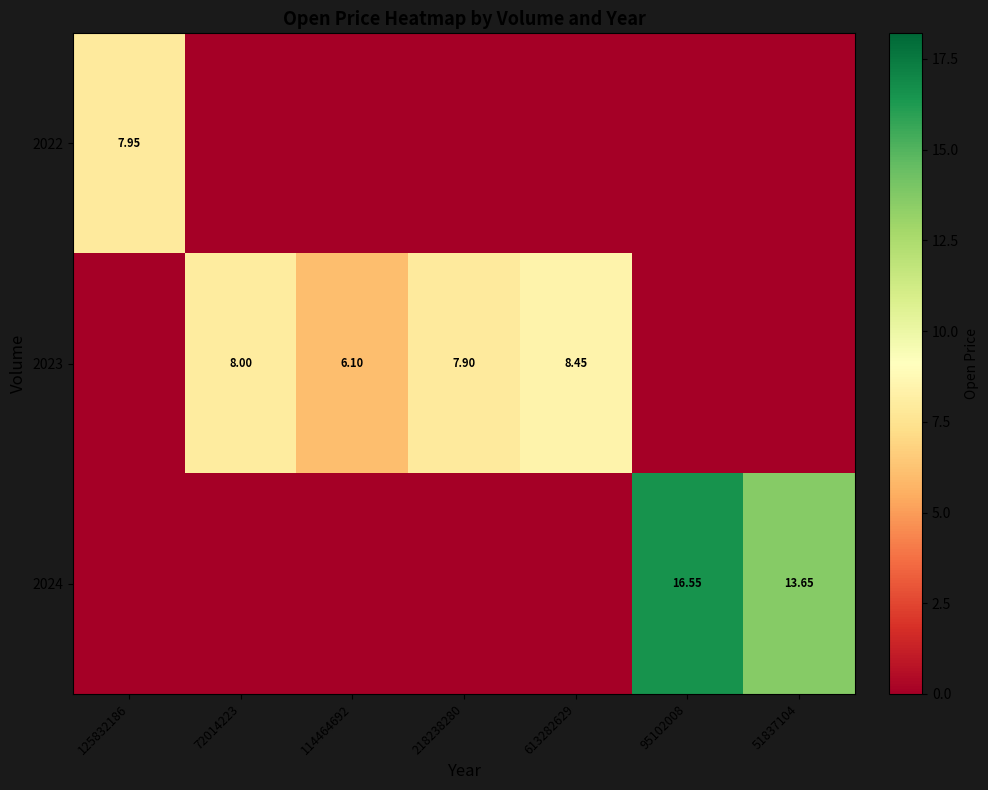

True or false: 2024 has a value of 0.0 at 613282629.

True